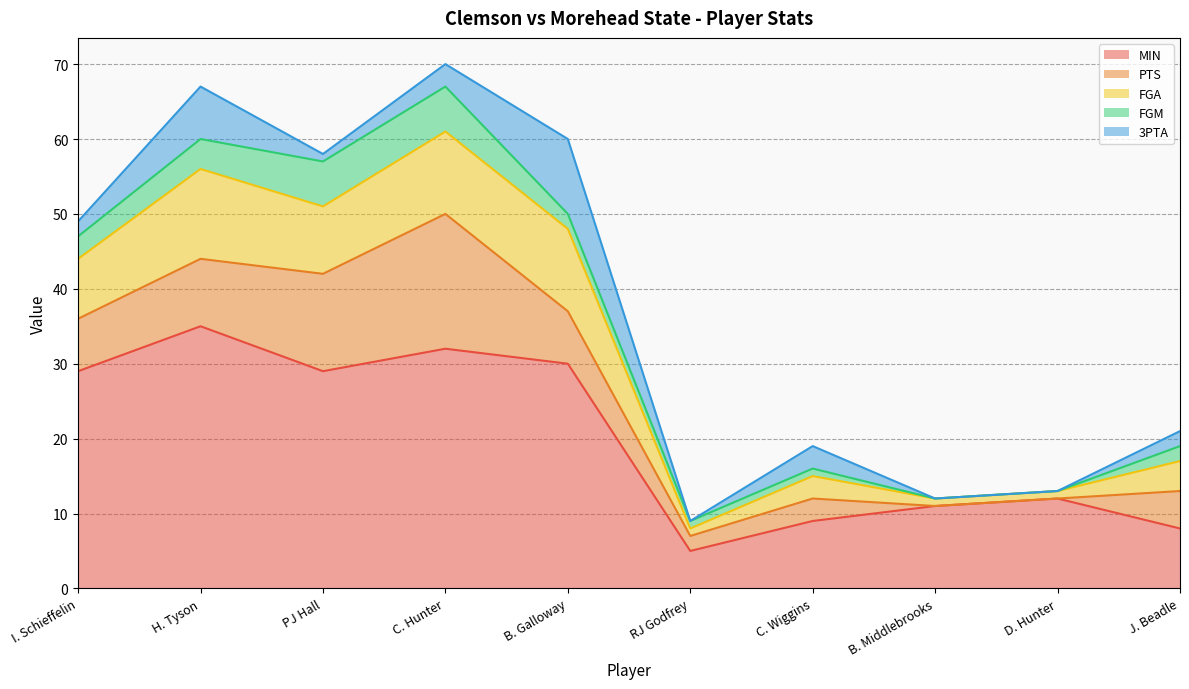

How many series are shown in this chart?

5